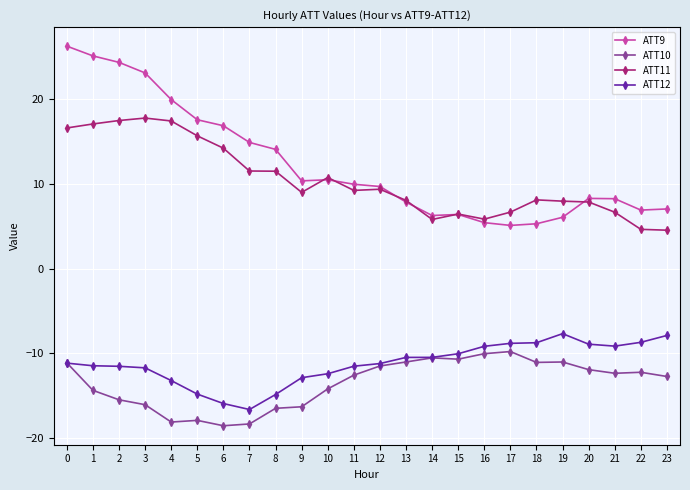

What is the sum of the ATT11 values at 14 and 11?

15.0